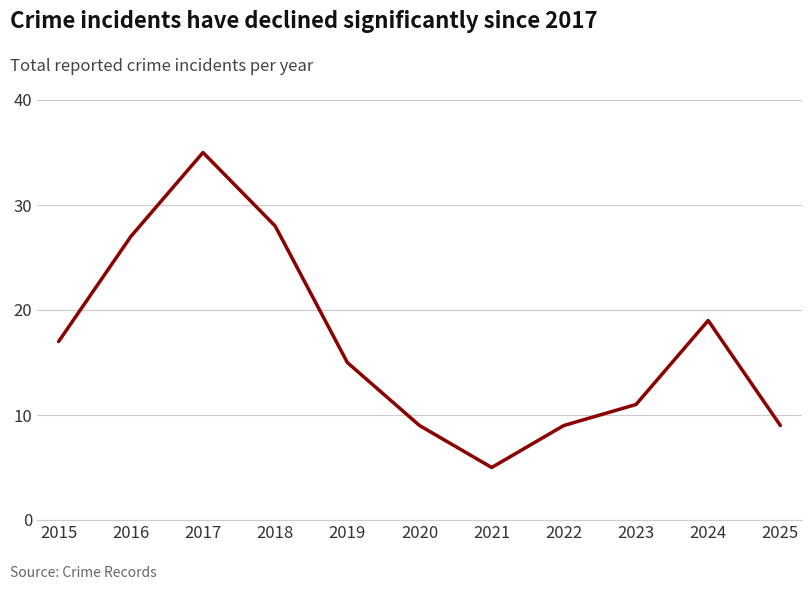

The chart shows a value of 2 at 2022. True or false?

False